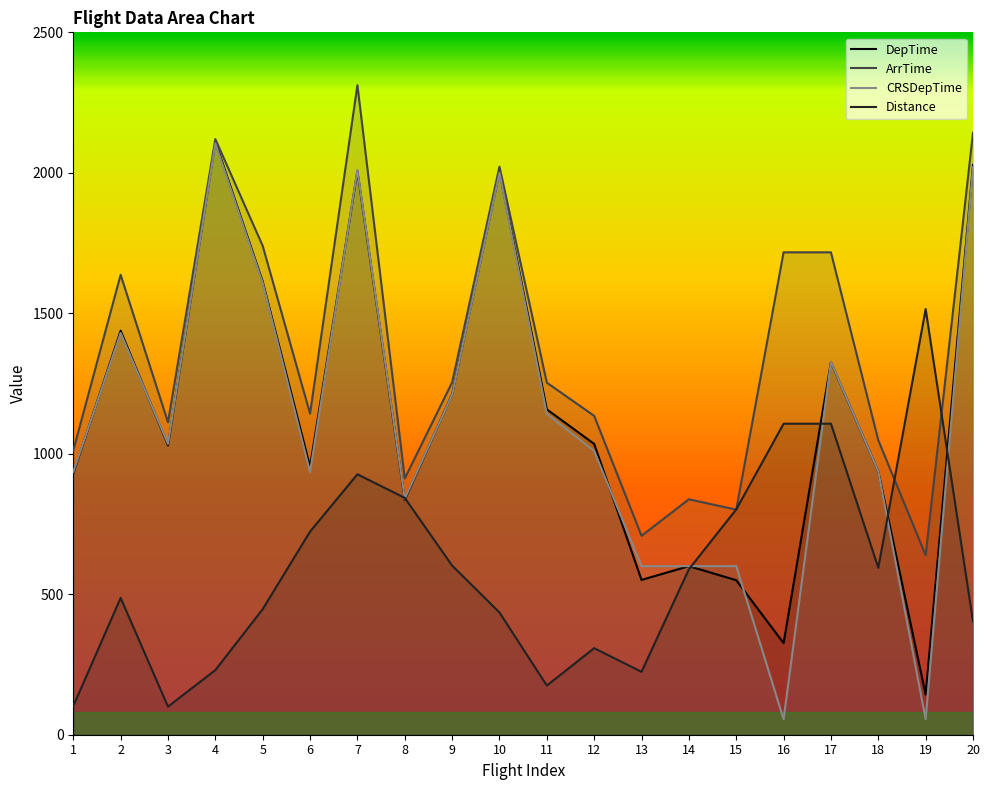

What is the difference between the maximum and minimum values in the CRSDepTime series?

2050